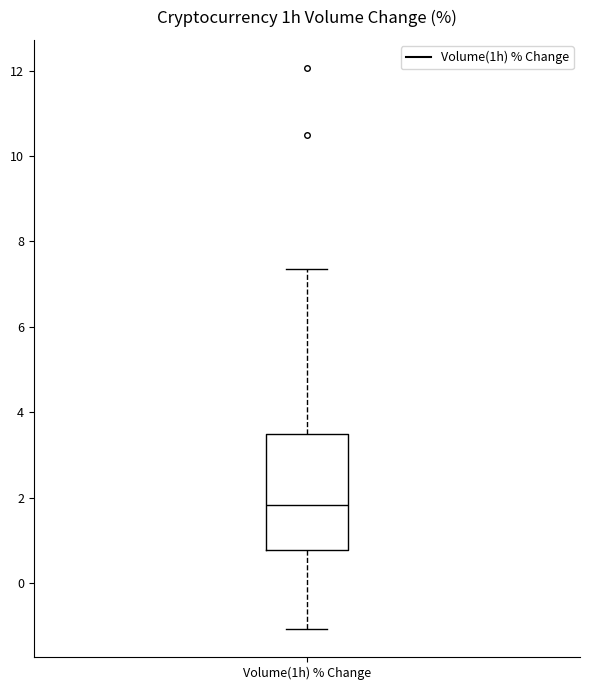

Transcribe this box plot: give where the median line is, the range the box spans, and where the two whiskers end, as read against the y-axis. The values are not printed on the chart, so give them approximately, as read against the axis.

median 1.8, box 0.8 to 3.4, whiskers -1.0 to 7.4